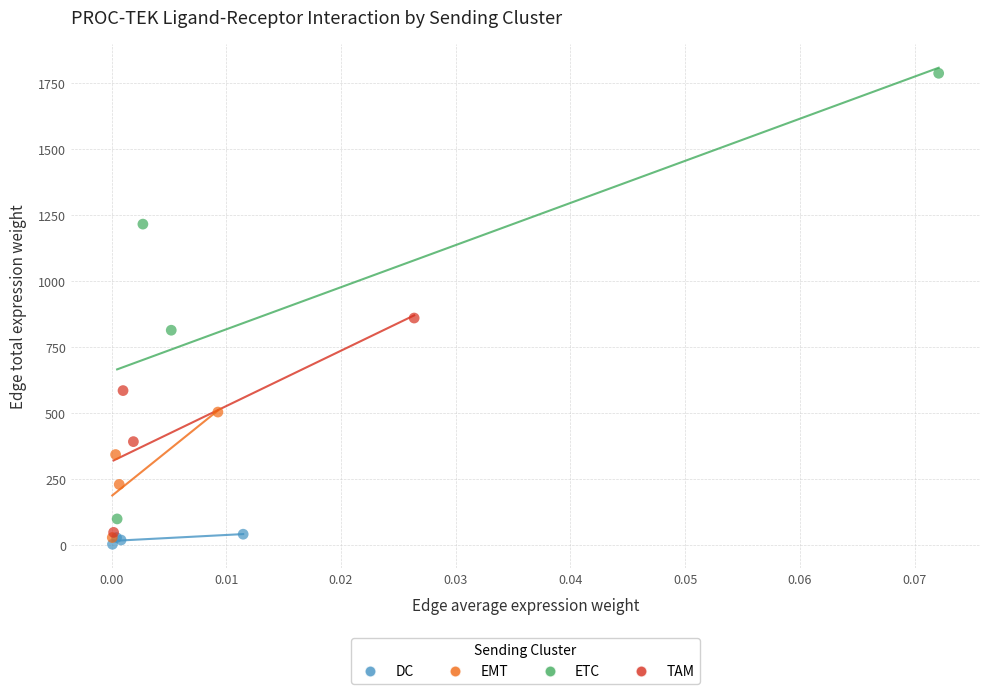

What are all the series names shown in the legend?

DC, EMT, ETC, TAM